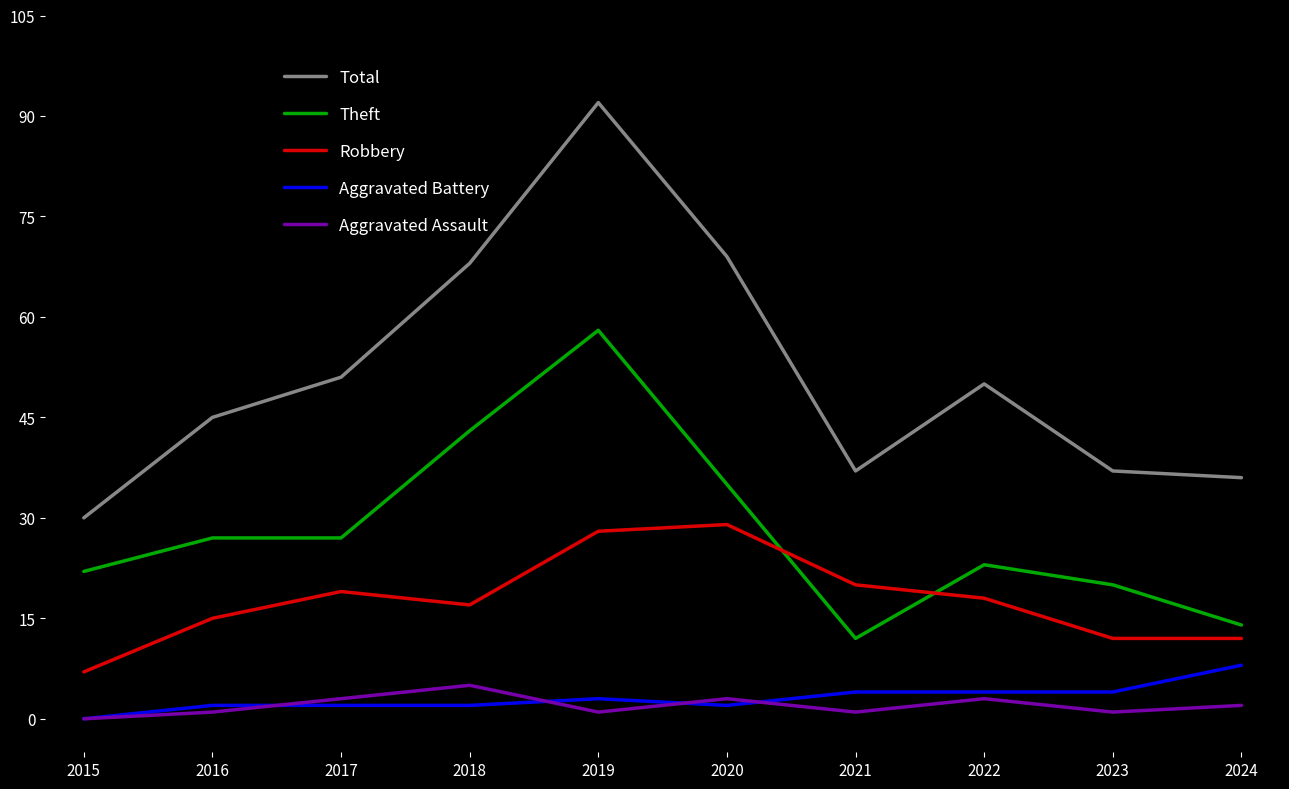

Reading right to left, transcribe all the data shown in this chart.

Total: 36	37	50	37	69	92	68	51	45	30
Theft: 14	20	23	12	35	58	43	27	27	22
Robbery: 12	12	18	20	29	28	17	19	15	7
Aggravated Battery: 8	4	4	4	2	3	2	2	2	0
Aggravated Assault: 2	1	3	1	3	1	5	3	1	0